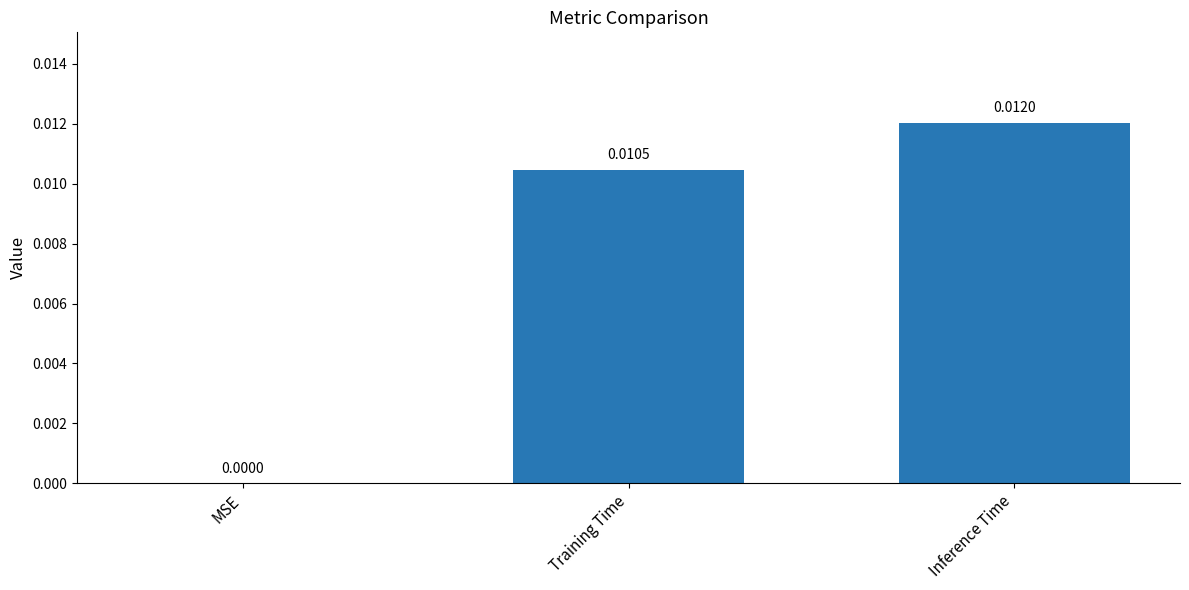

Where is the data nearest to the value 0?

MSE